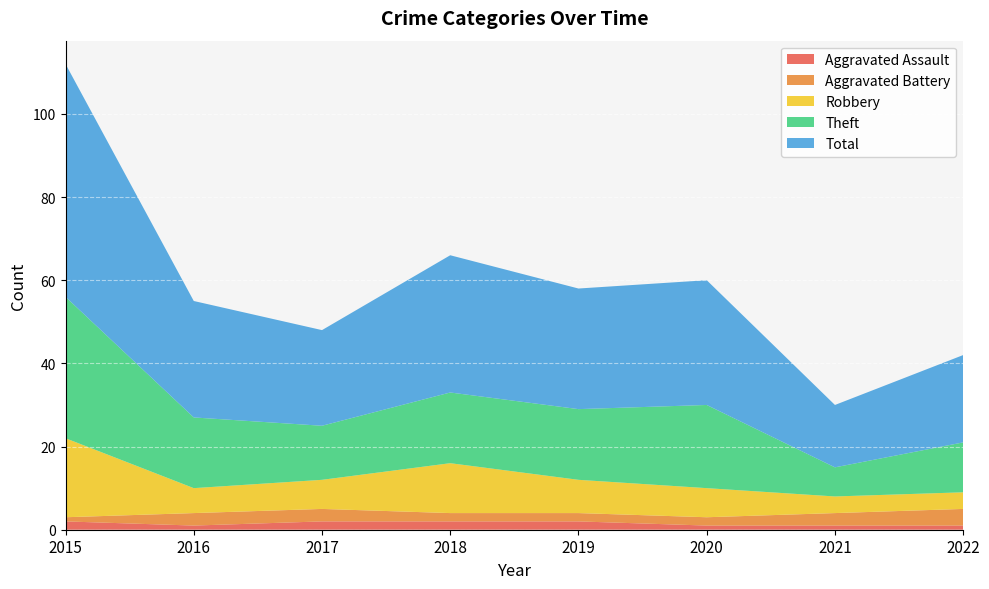

Reading left to right, list all the values displayed in this chart.

Aggravated Assault: 2	1	2	2	2	1	1	1
Aggravated Battery: 1	3	3	2	2	2	3	4
Robbery: 19	6	7	12	8	7	4	4
Theft: 34	17	13	17	17	20	7	12
Total: 56	28	23	33	29	30	15	21